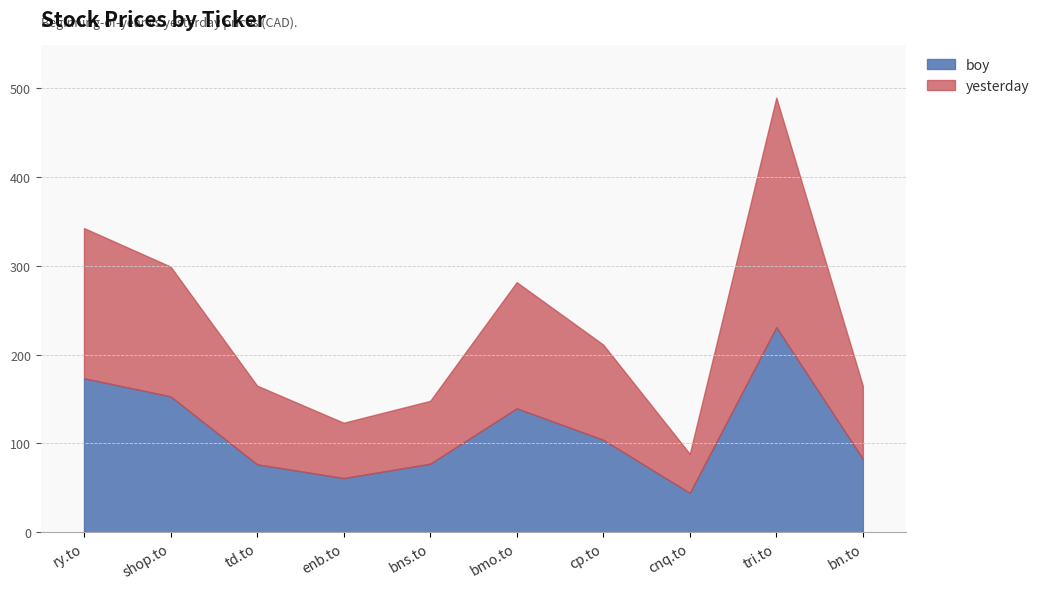

What is the total value across all series at cnq.to?

88.3